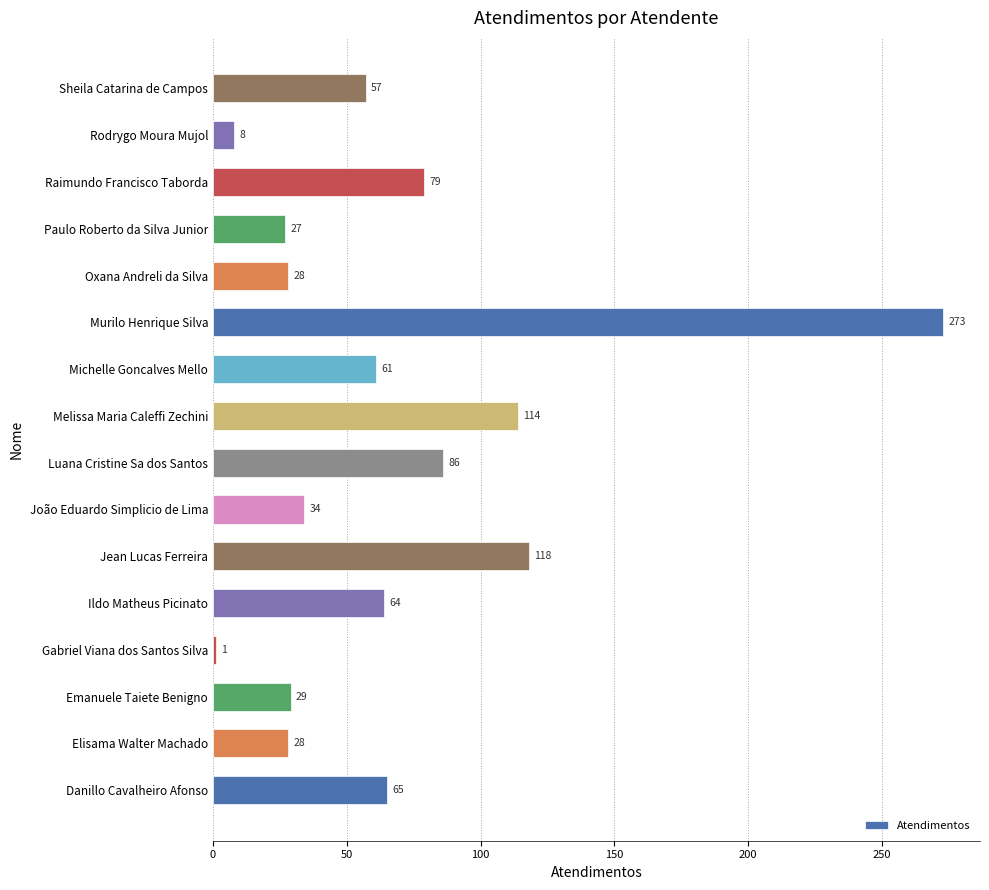

Is it true that the value at Oxana Andreli da Silva is 28?

True